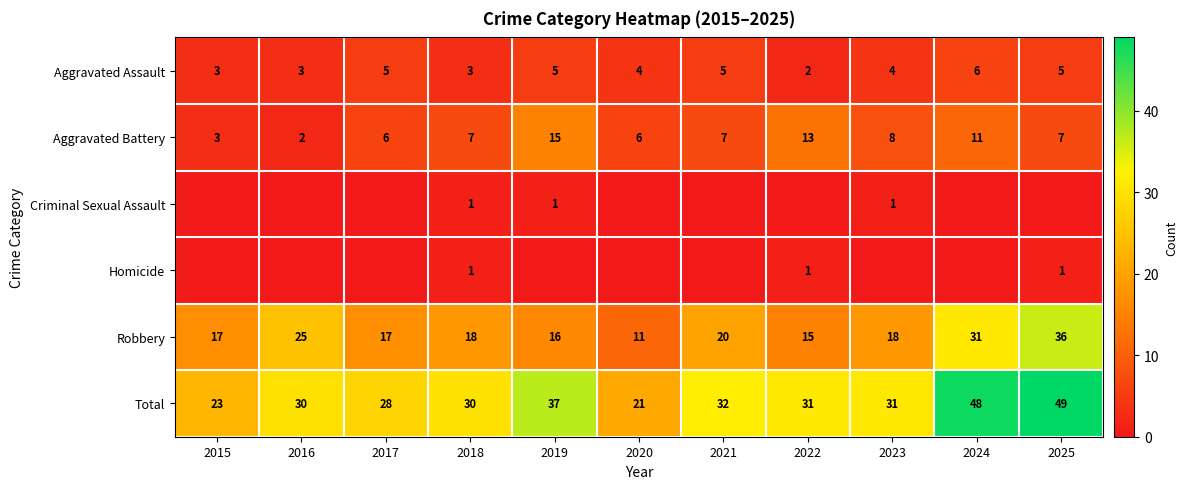

Is the value of Aggravated Battery at 2023 greater than the value of Aggravated Assault at 2016?

Yes